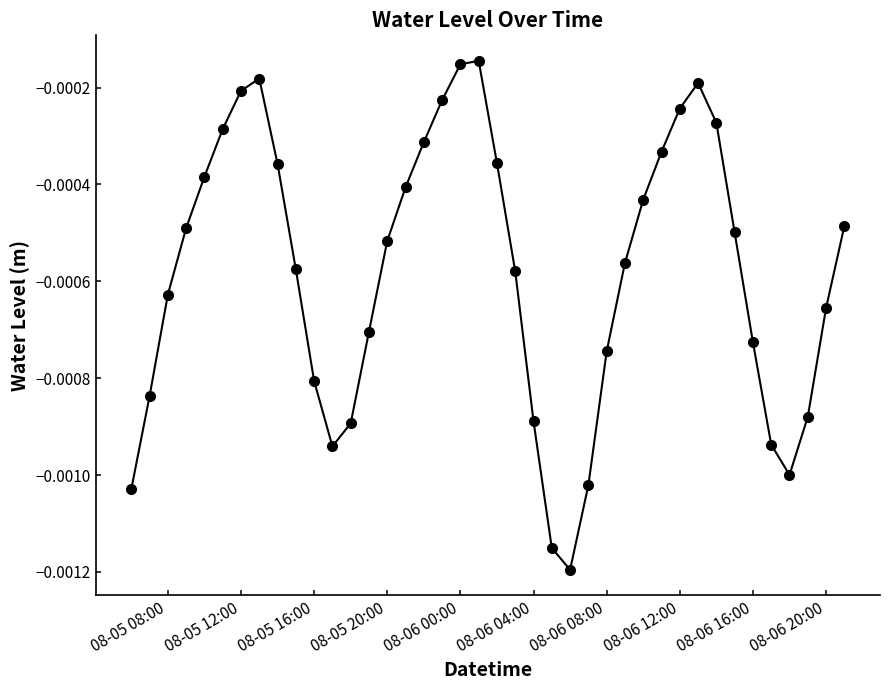

True or false: the data has more than 1 interior local peaks.

True